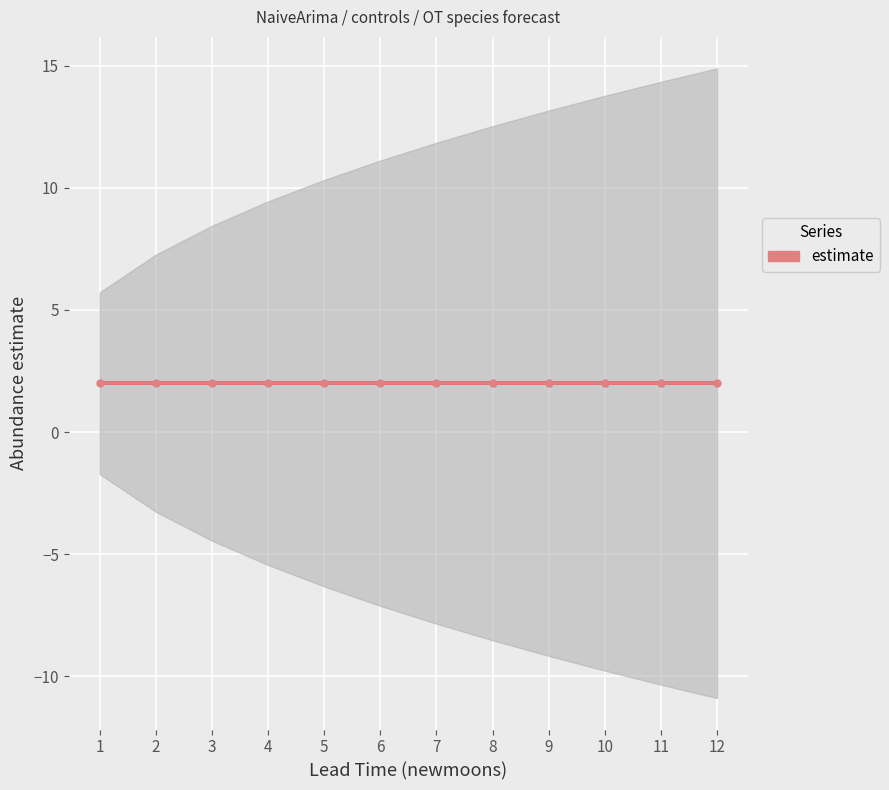

How many data points in lower_pi are above -7?

5